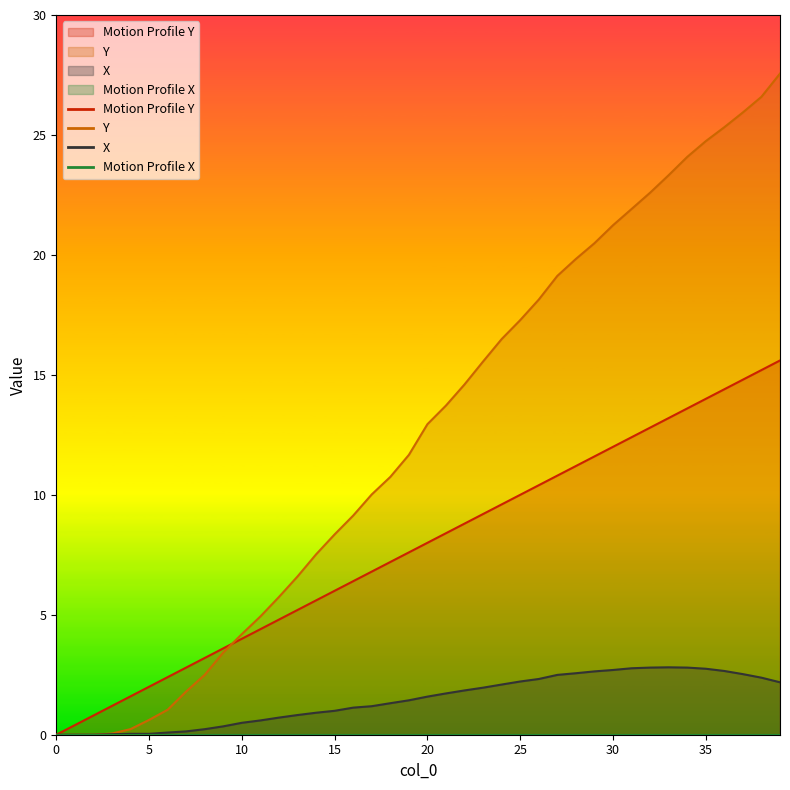

How many lines are shown in the chart?

4